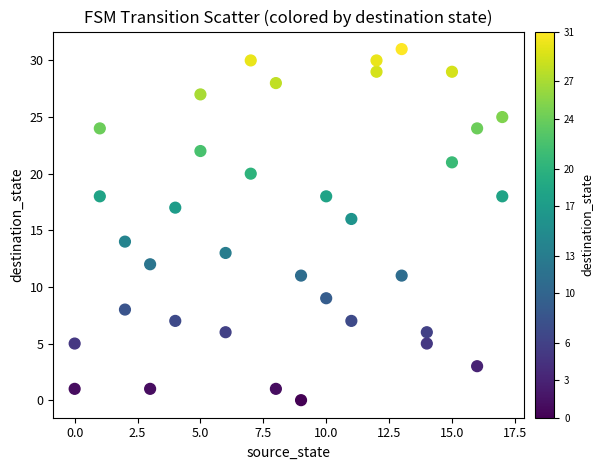

What is the range of X values (max minus min)?

17